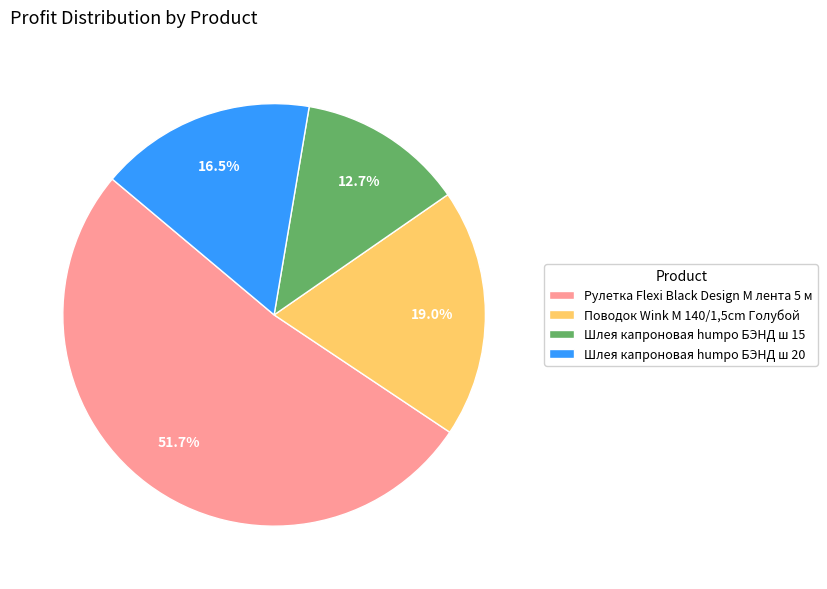

What percentage is the Шлея капроновая humpo БЭНД ш 15 slice, to the nearest percent?

13%